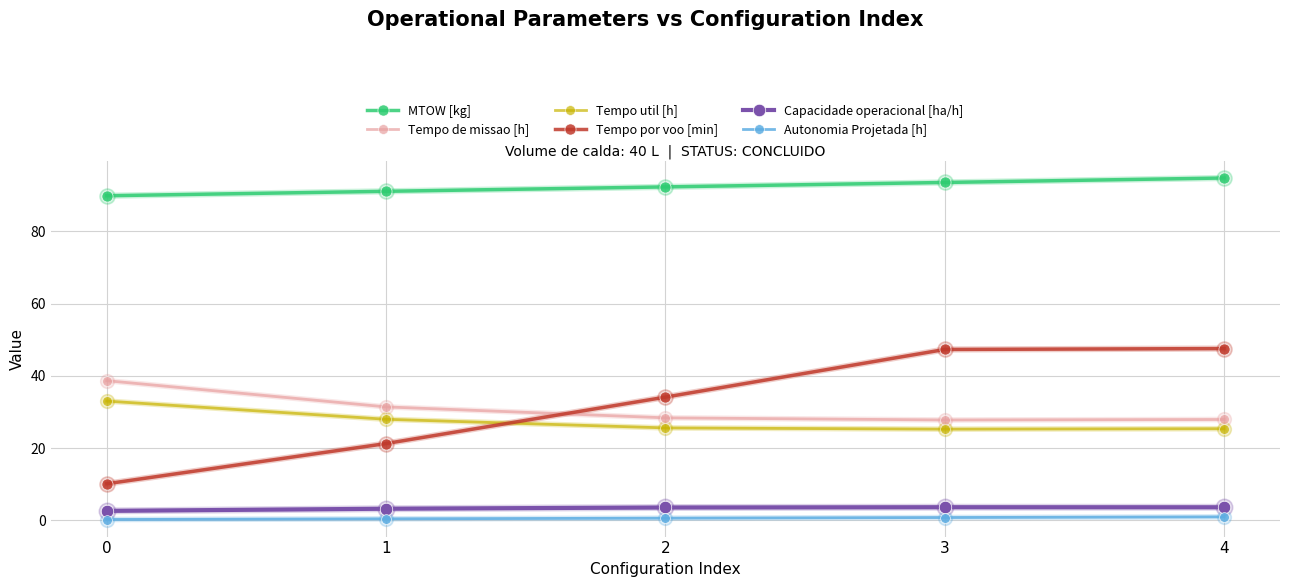

What is the total value across all series at 2?

184.4